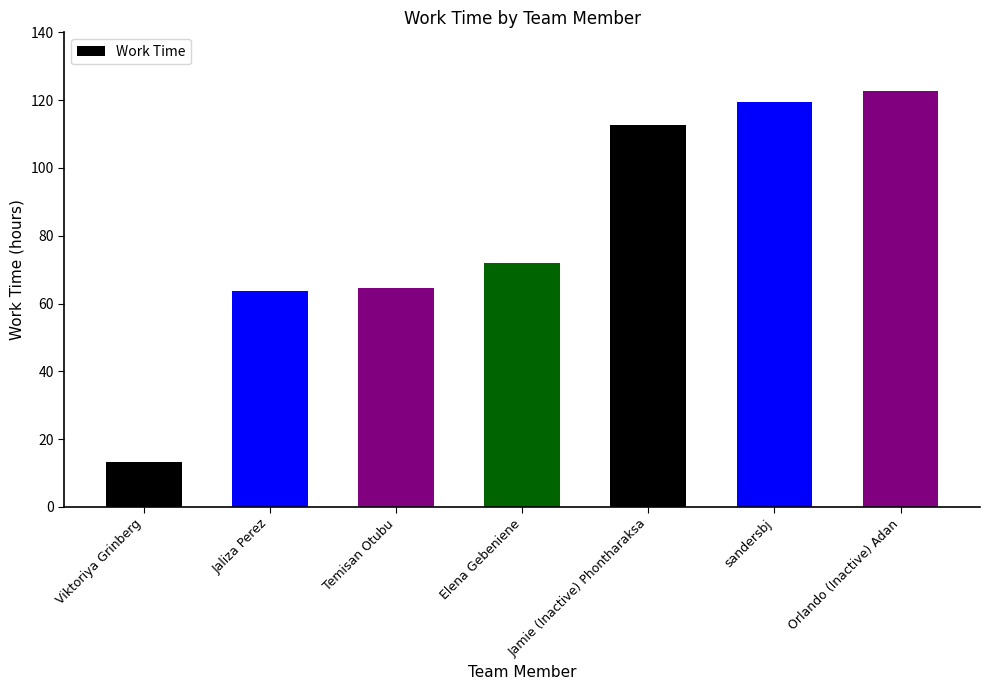

Reading right to left, extract all data points from this chart.

Orlando (Inactive) Adan=122.8	sandersbj=119.4	Jamie (Inactive) Phontharaksa=112.8	Elena Gebeniene=72.0	Temisan Otubu=64.5	Jaliza Perez=63.7	Viktoriya Grinberg=13.3